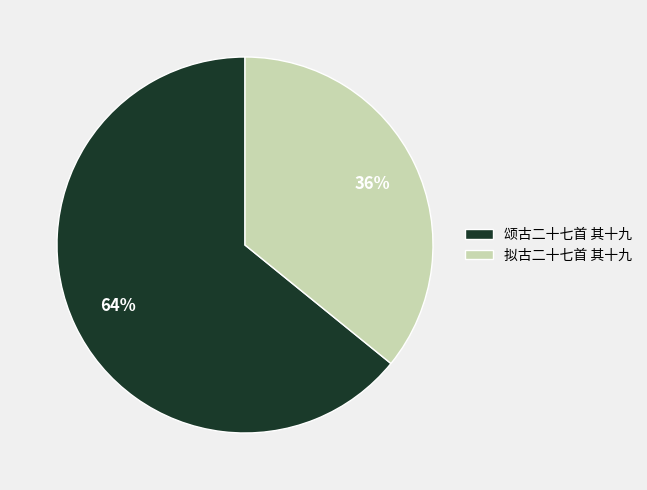

To the nearest percent, what is the combined percentage of 颂古二十七首 其十九 and 拟古二十七首 其十九?

100%